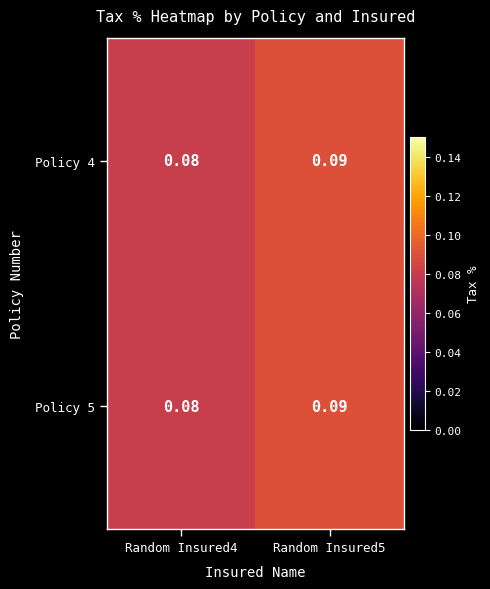

Is the value of Policy 4 at Random Insured4 greater than the value of Policy 5 at Random Insured5?

No